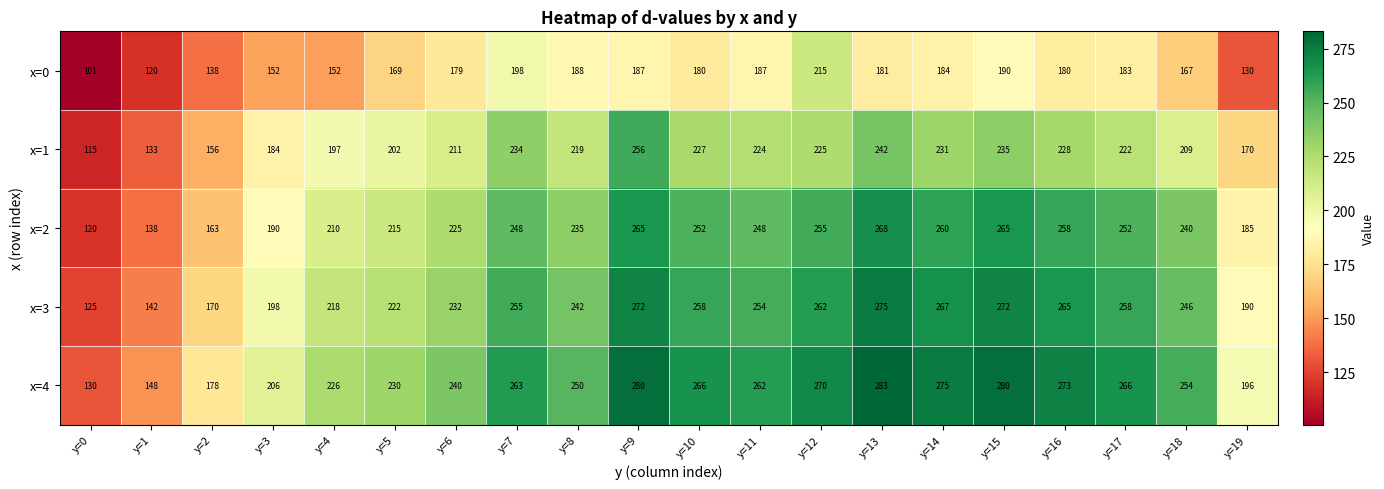

How many series are shown in this chart?

5